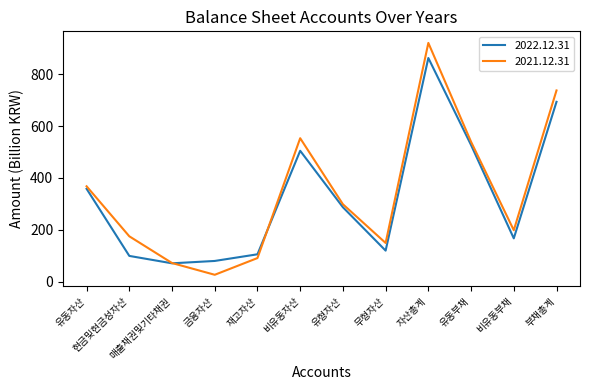

The 2022.12.31 series shows 693.5 at 부채총계. True or false?

True